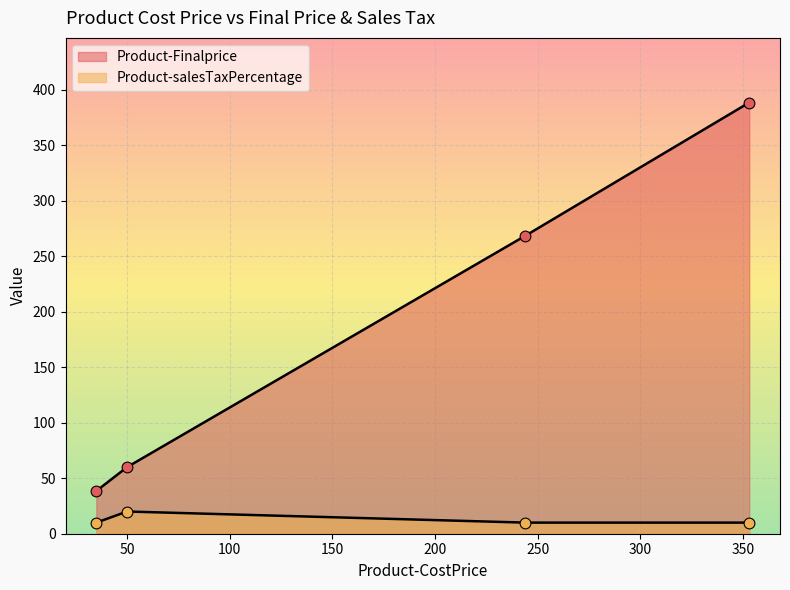

How many lines are shown in the chart?

2